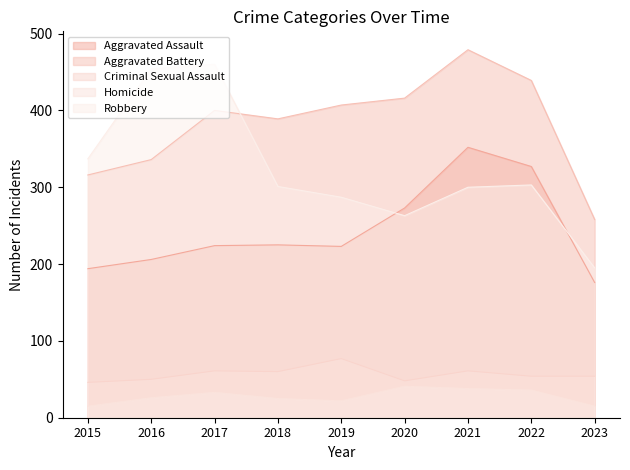

Where is Criminal Sexual Assault nearest to the value 61?

2017